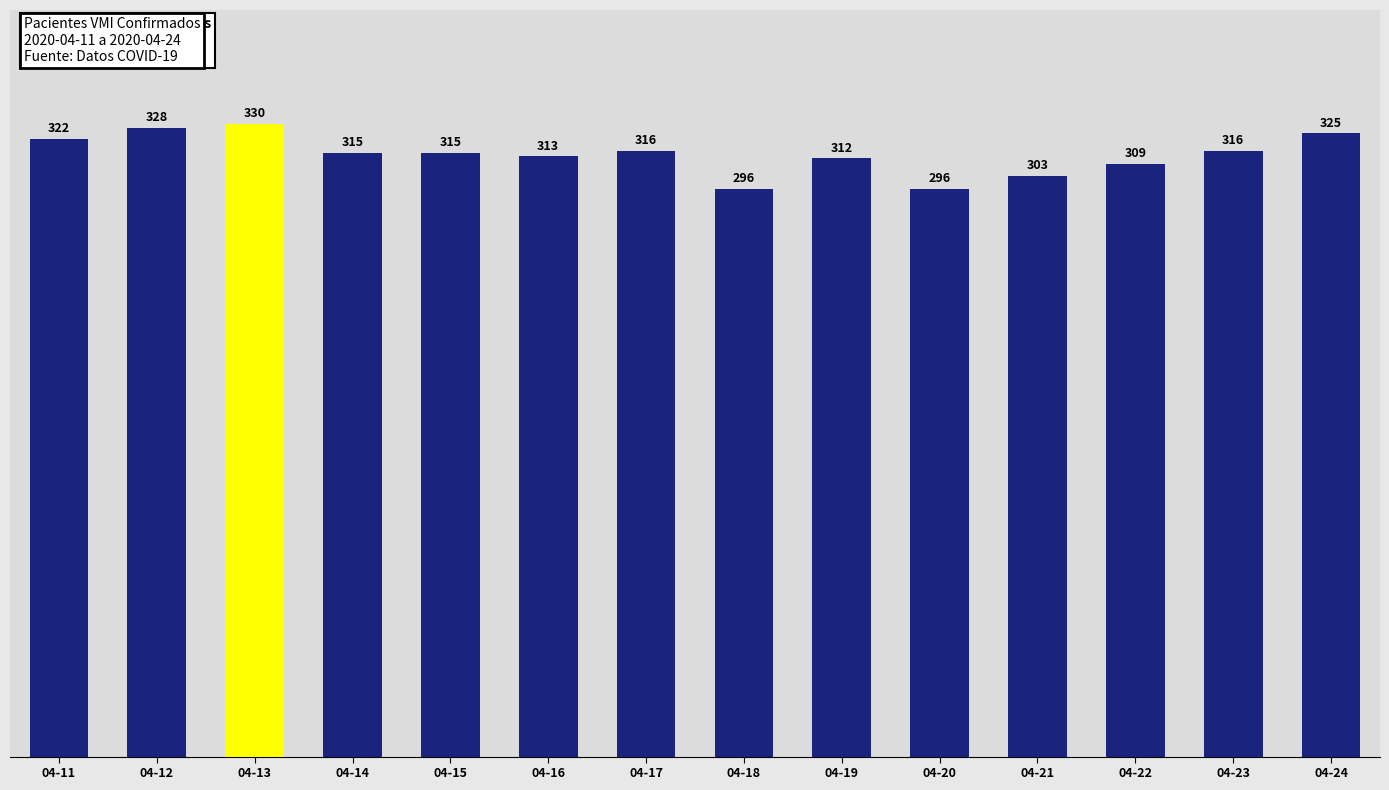

What is the value of the 6th bar from the left?

313